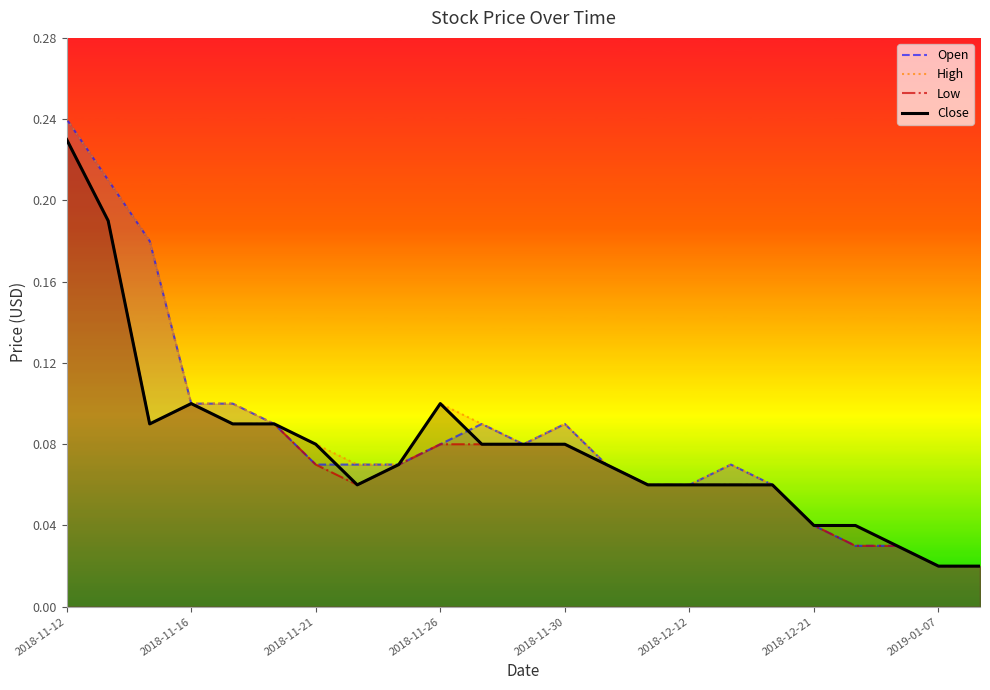

Where is the first local maximum for Open?

10